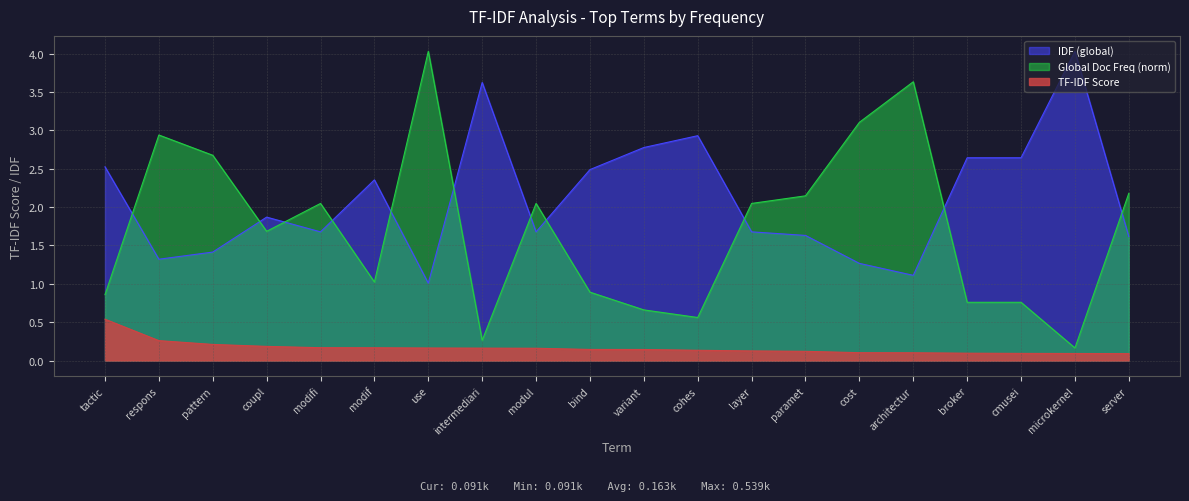

True or false: TF-IDF Score and IDF (global) cross at least once.

False